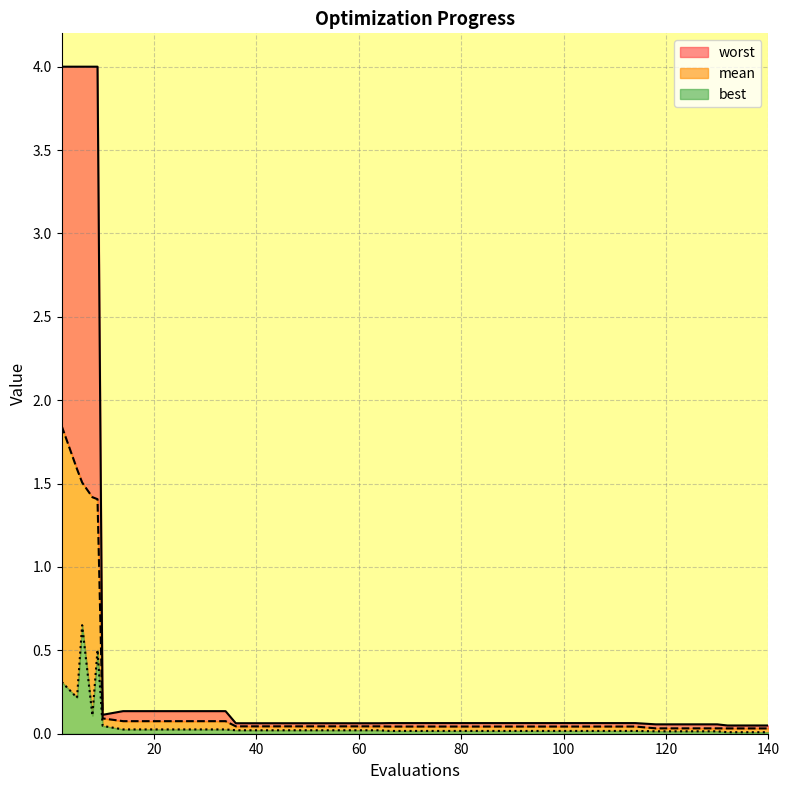

Which series has the widest spread of values?

worst